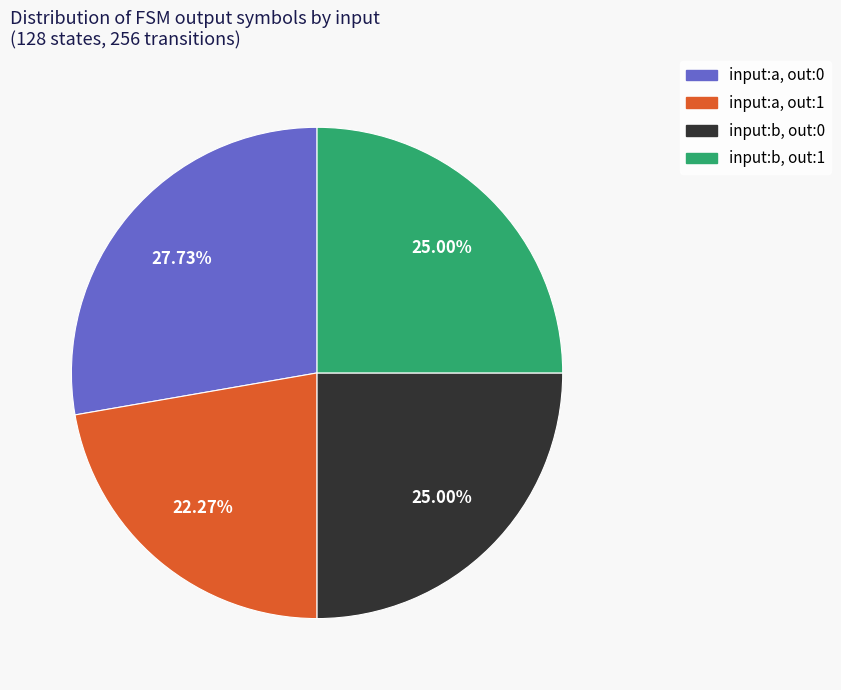

Is there any slice that represents more than half of the pie?

No